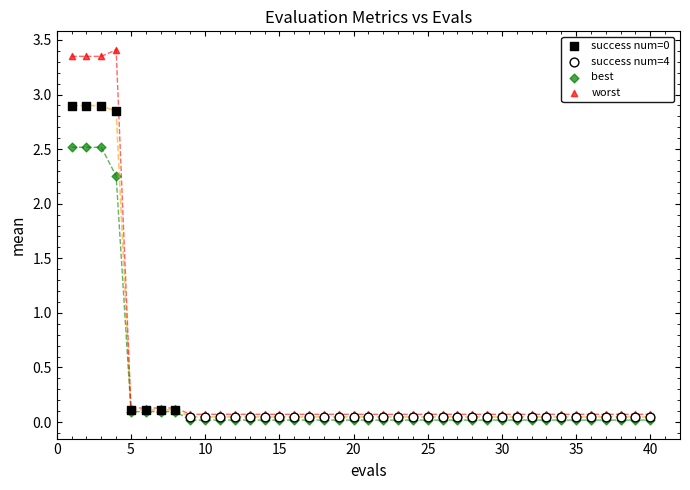

Which series reaches the maximum Y coordinate?

worst